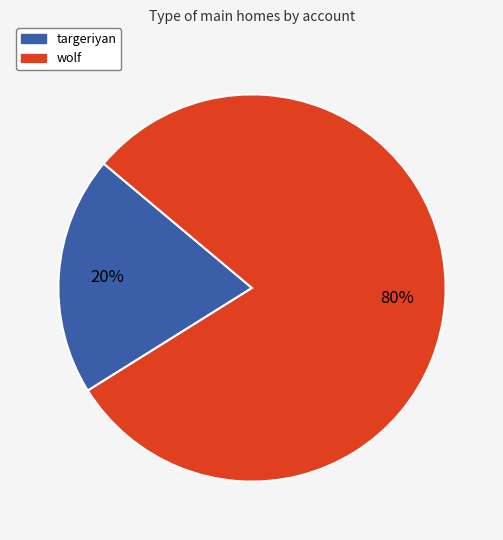

Count the number of slices in the pie.

2